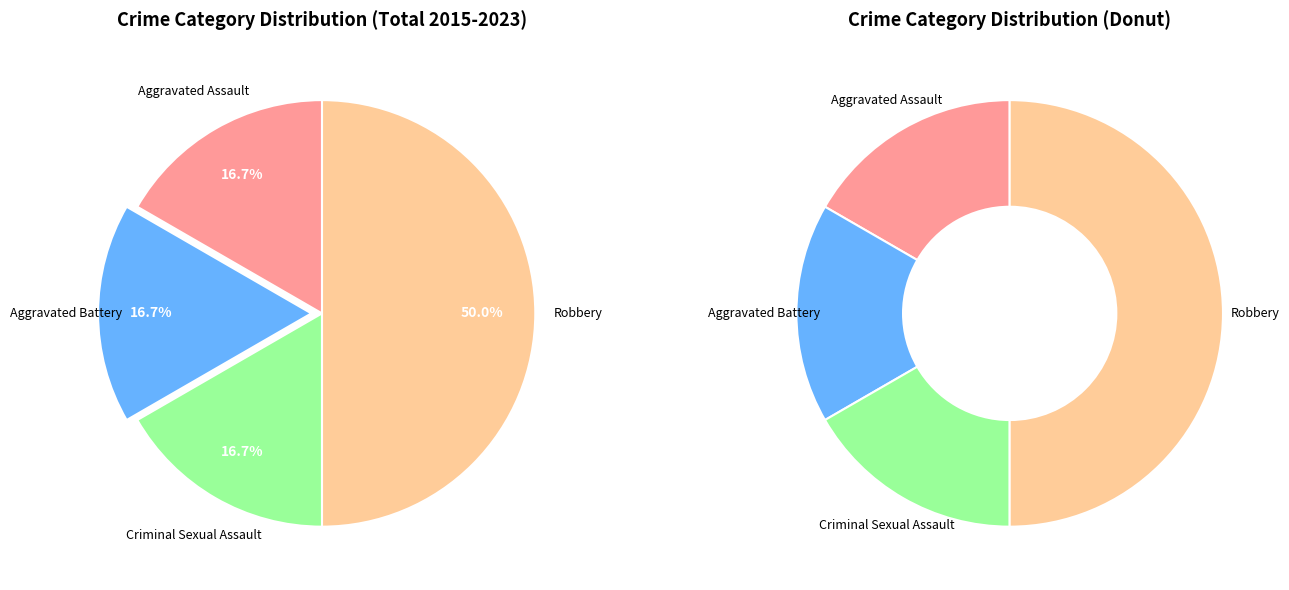

Rank the categories by value from lowest to highest.

Aggravated Assault, Aggravated Battery, Criminal Sexual Assault, Robbery